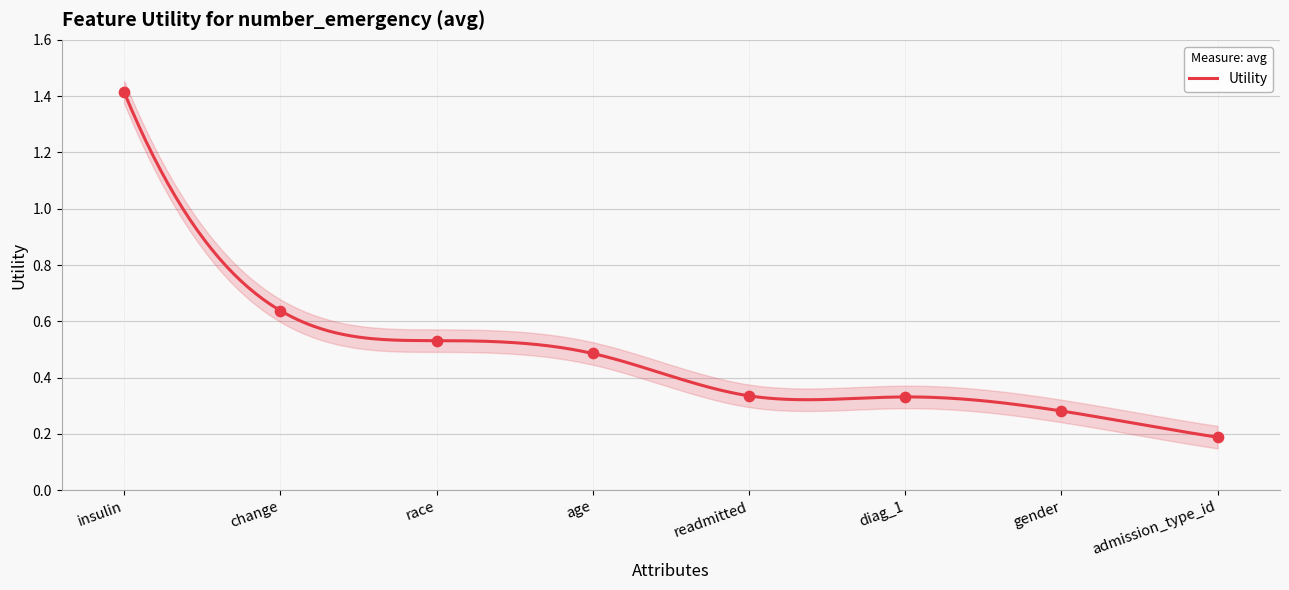

Between admission_type_id and readmitted, which is larger?

readmitted